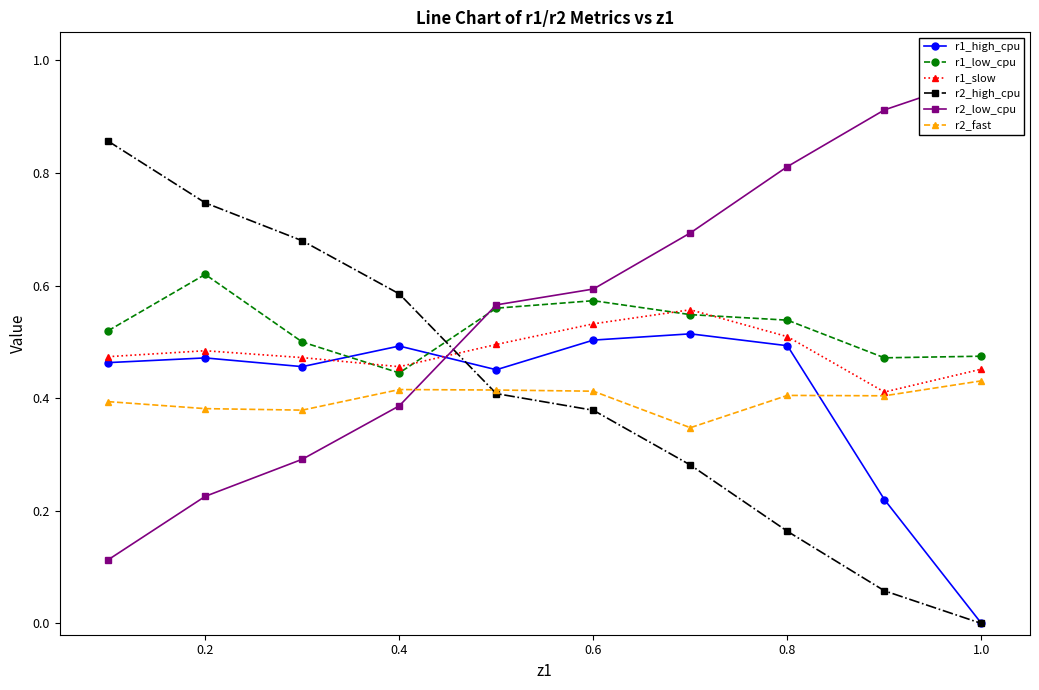

How many lines are shown in the chart?

6